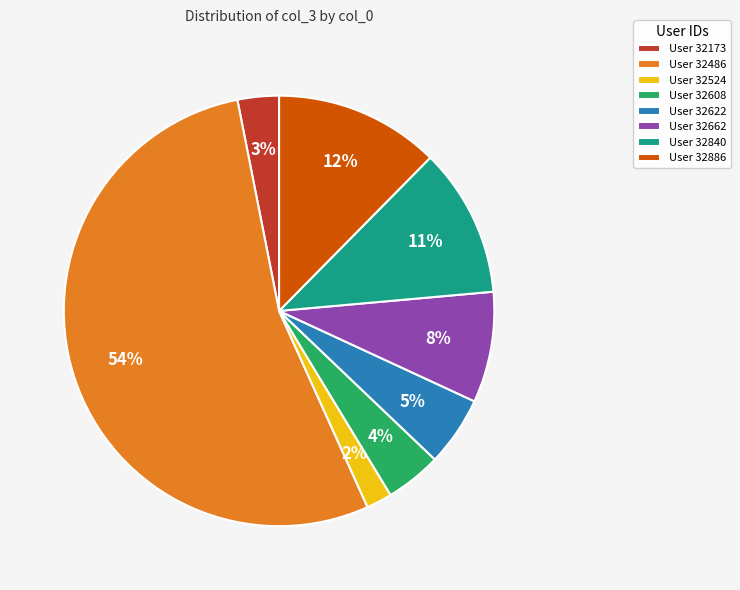

To the nearest percent, what is the difference between the User 32840 and User 32524 slice percentages?

9%